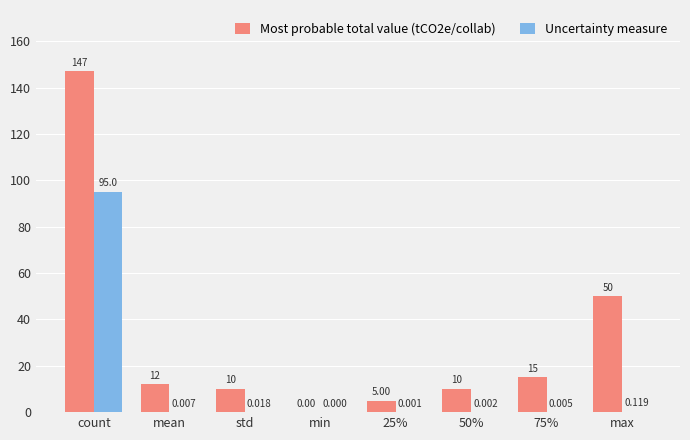

Which category has the highest value across all series?

count